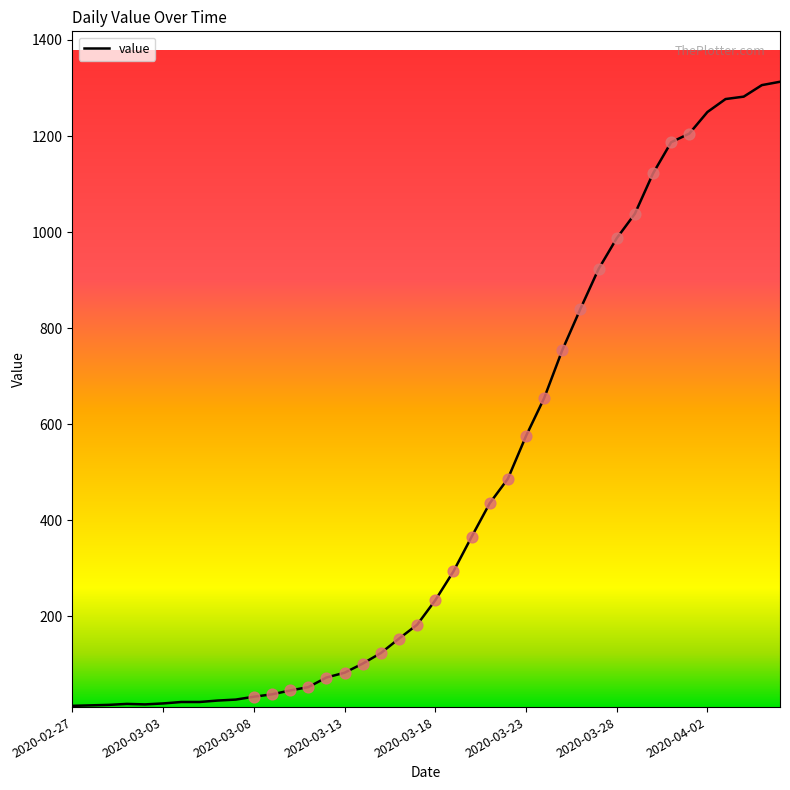

What is the difference between the maximum and minimum values?

1300